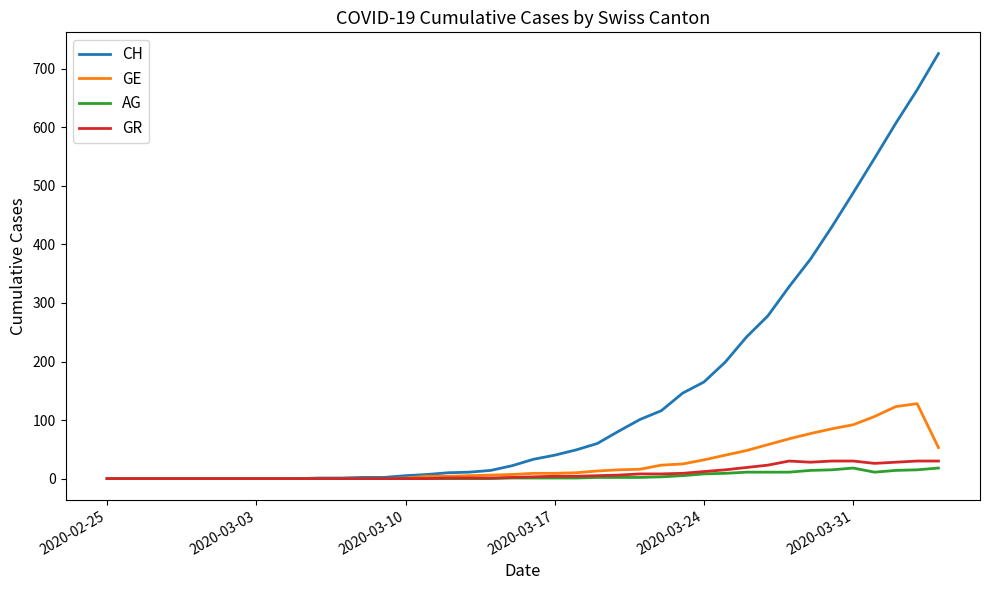

Which series has the largest total across all categories?

CH